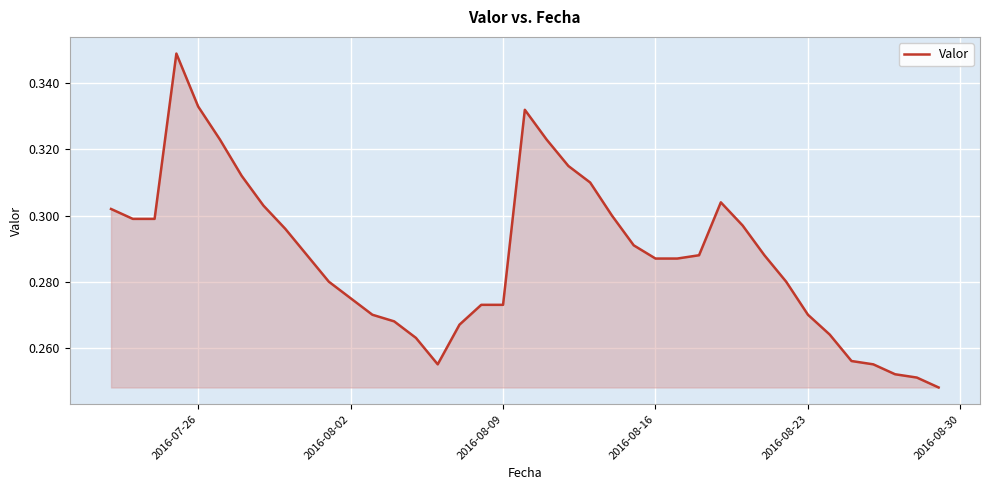

Does the chart have visible grid lines?

Yes